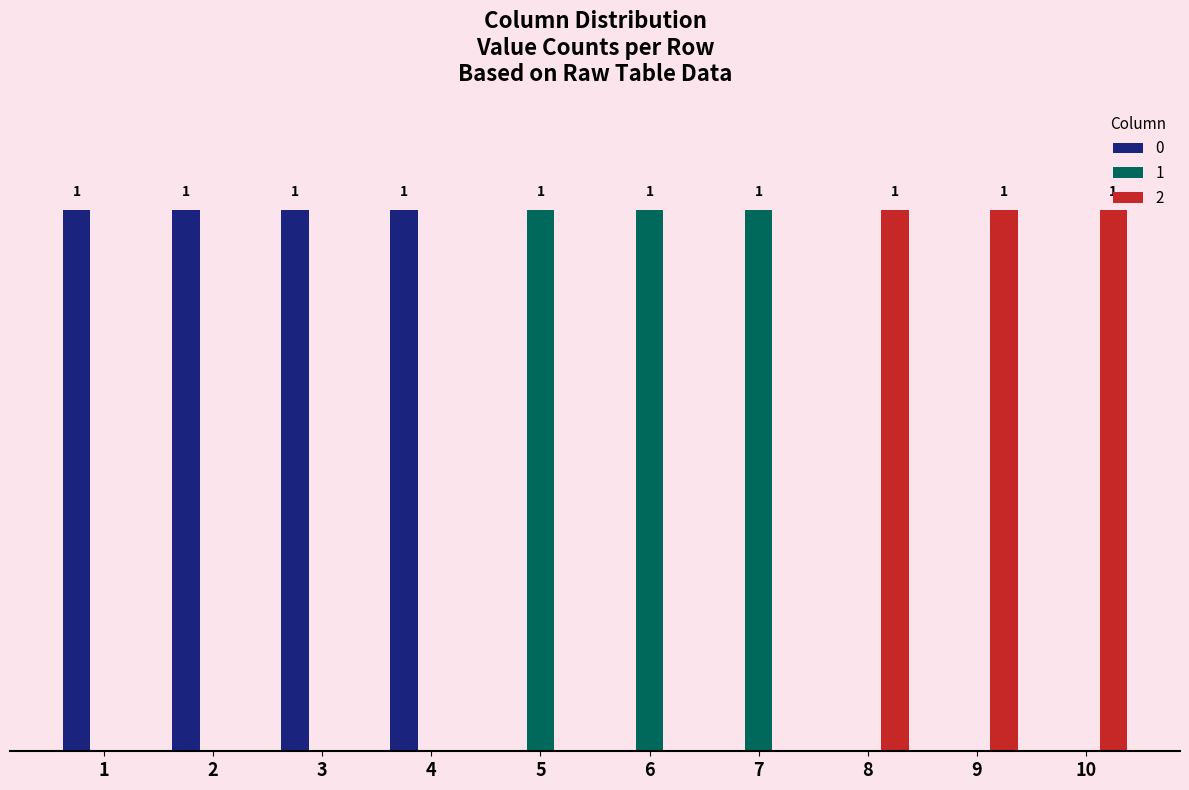

How many 1 values are between 0 and 1?

10